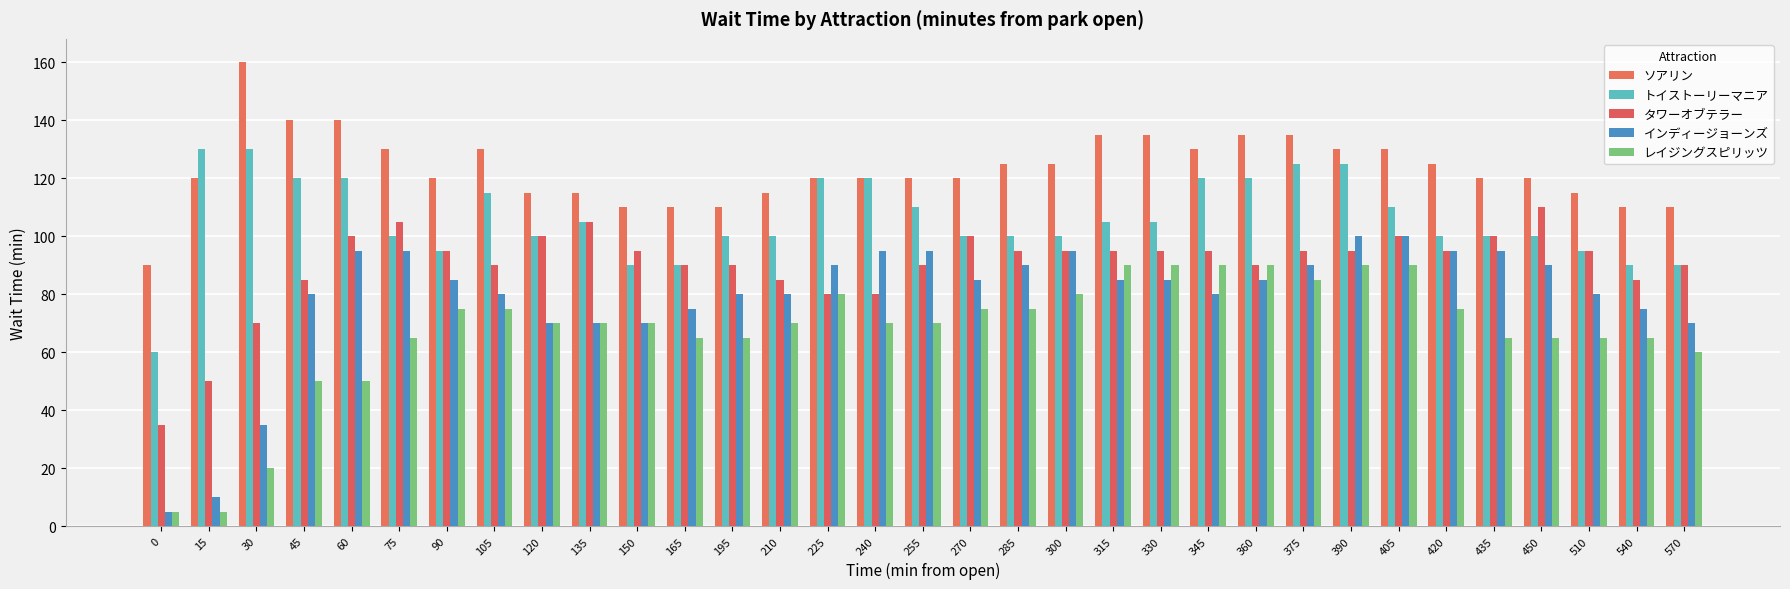

At which label is トイストーリーマニア closest to 95?

90